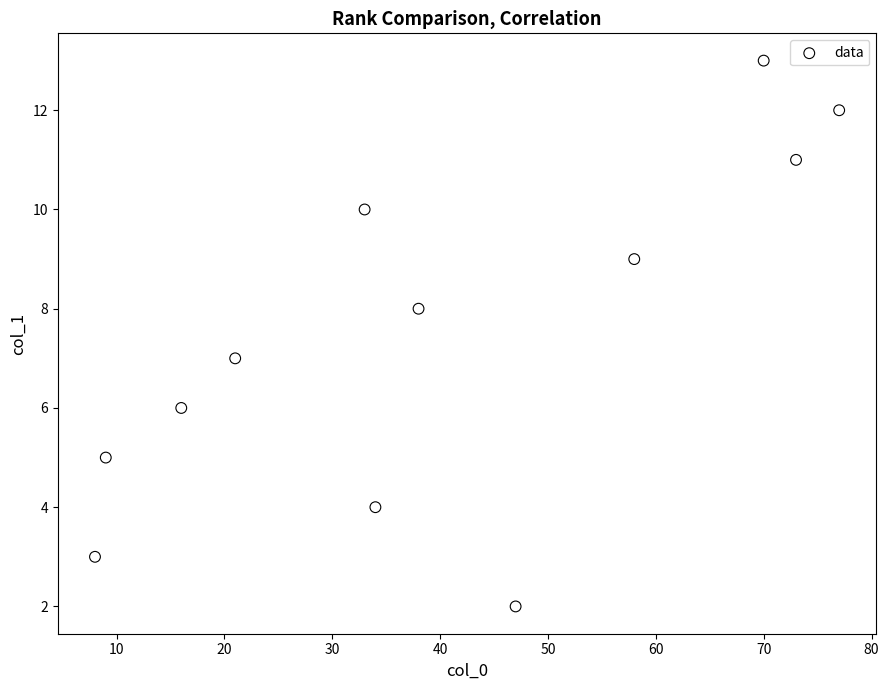

What is the range of Y values (max minus min)?

11.0